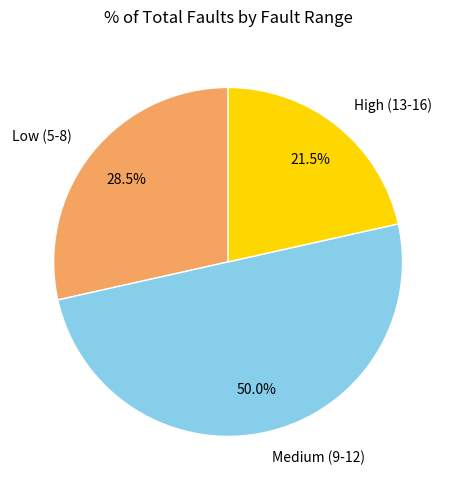

How many segments does this pie chart have?

3